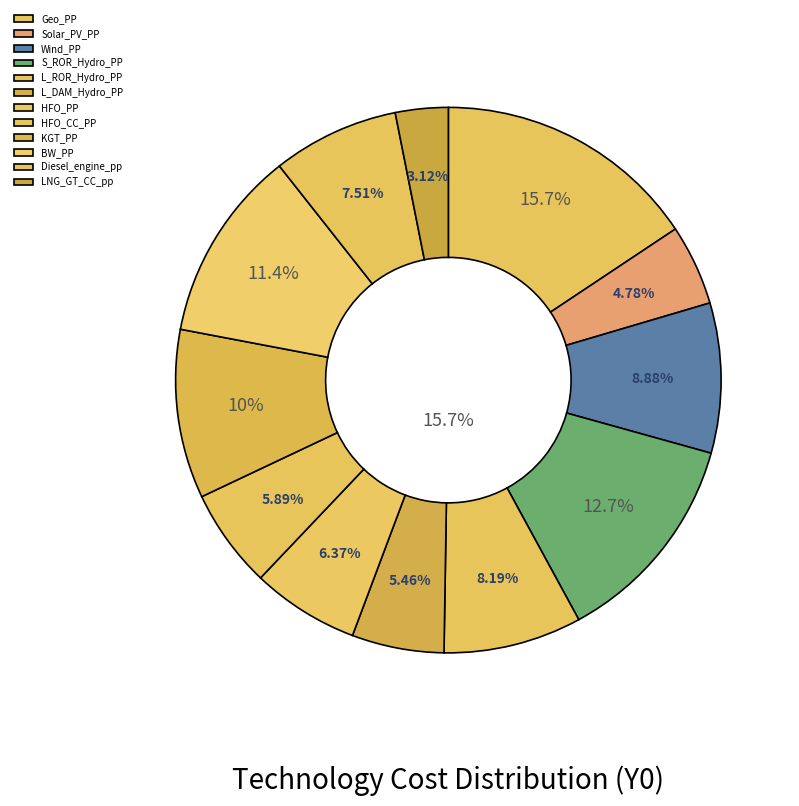

What is the change in value from KGT_PP to LNG_GT_CC_pp?

-1514.0